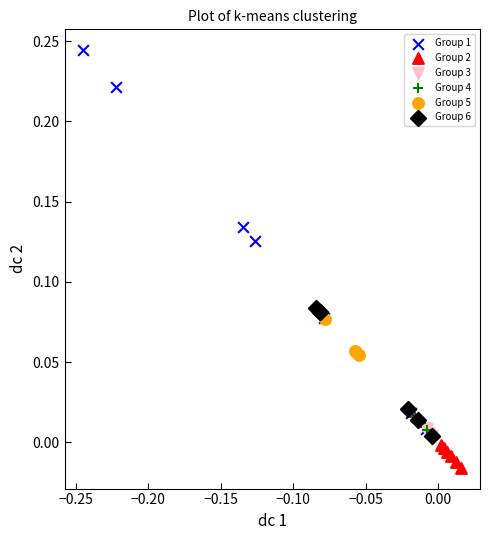

Which series reaches the minimum Y coordinate?

Group 2